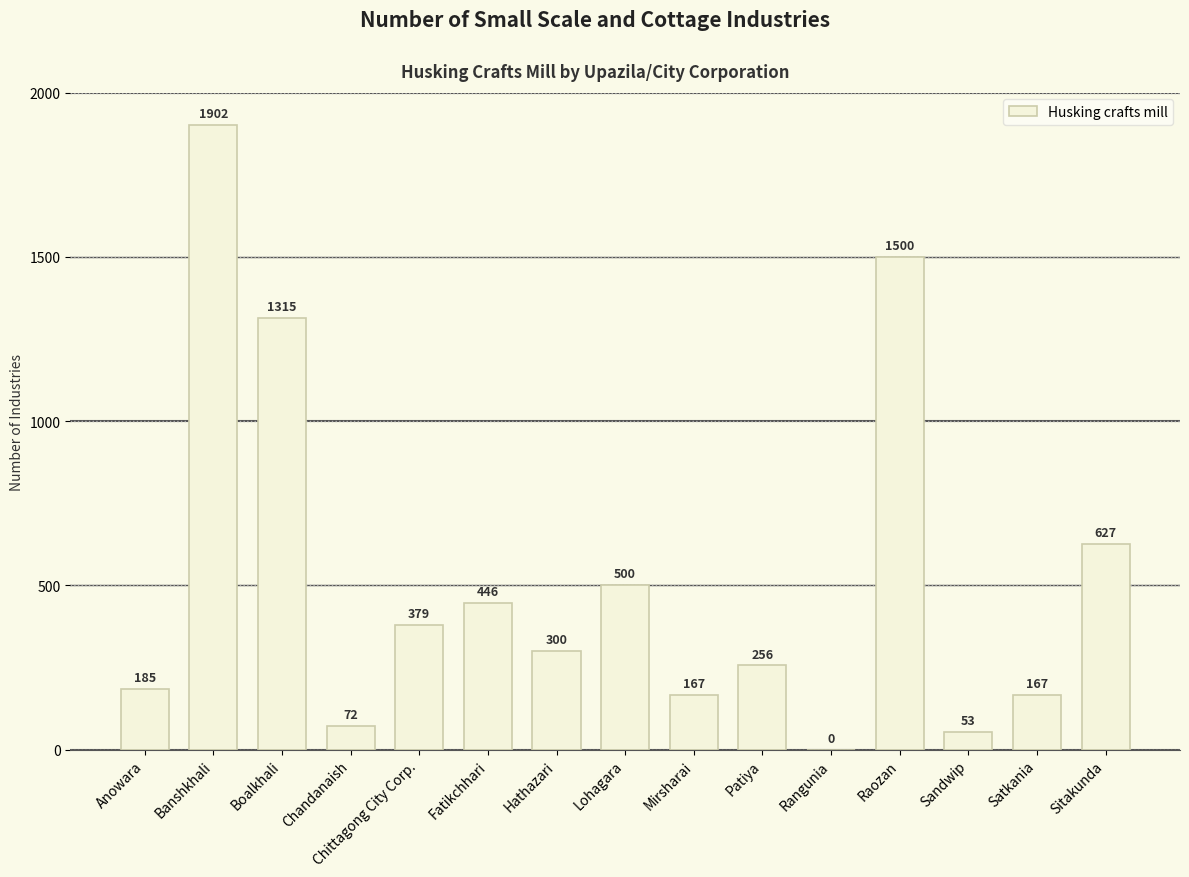

Between Fatikchhari and Patiya, which is larger?

Fatikchhari